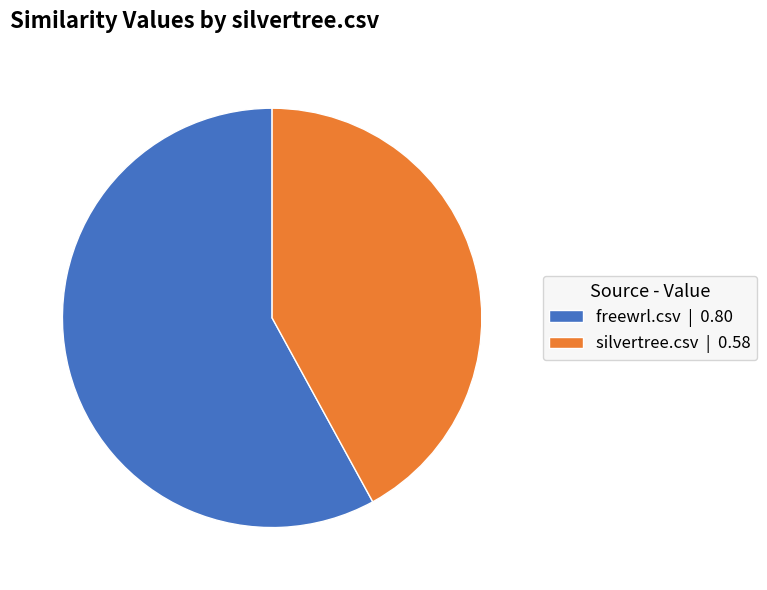

Which slice is the smallest?

silvertree.csv